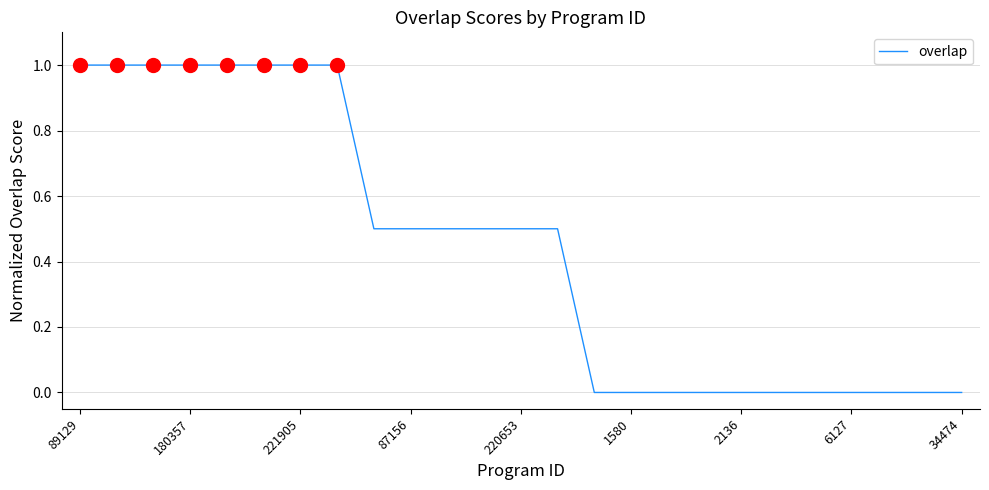

What is the sum of all values?

11.0